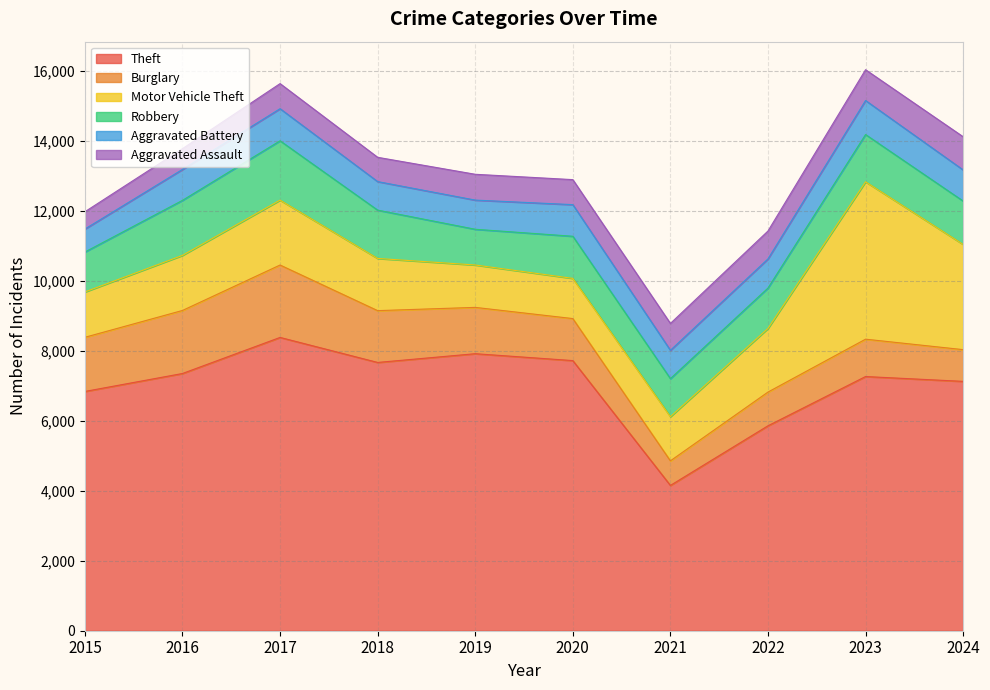

How many interior local peaks does the Robbery series have?

3